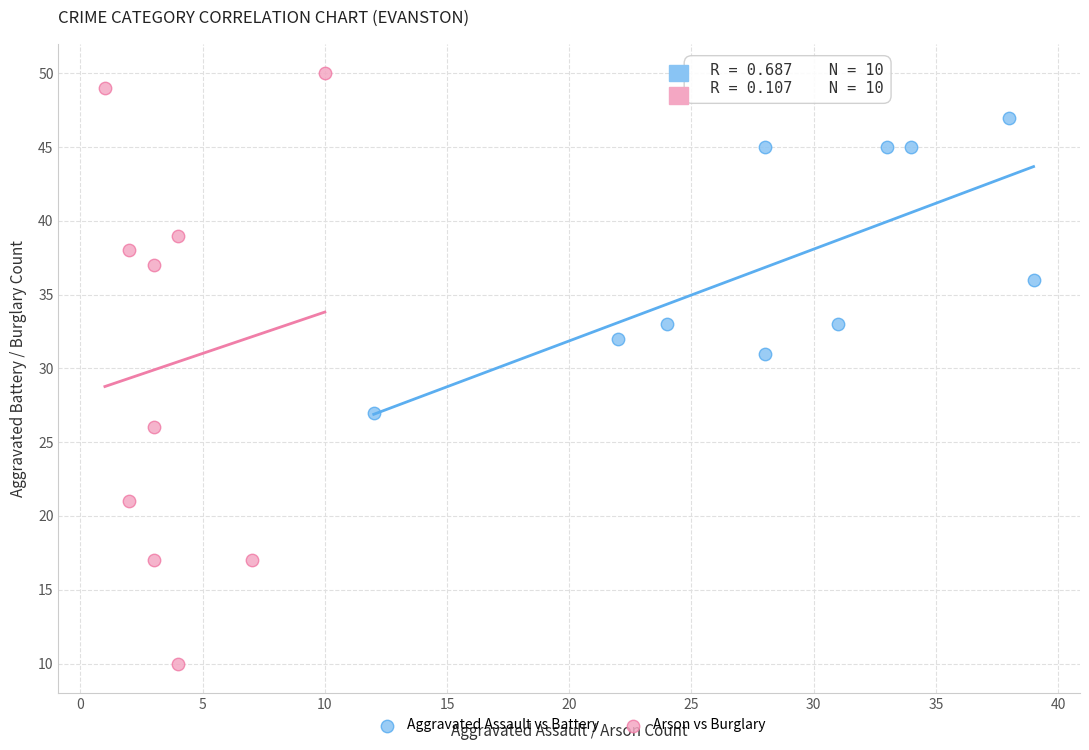

Which series contains the lowest Y value?

Arson vs Burglary